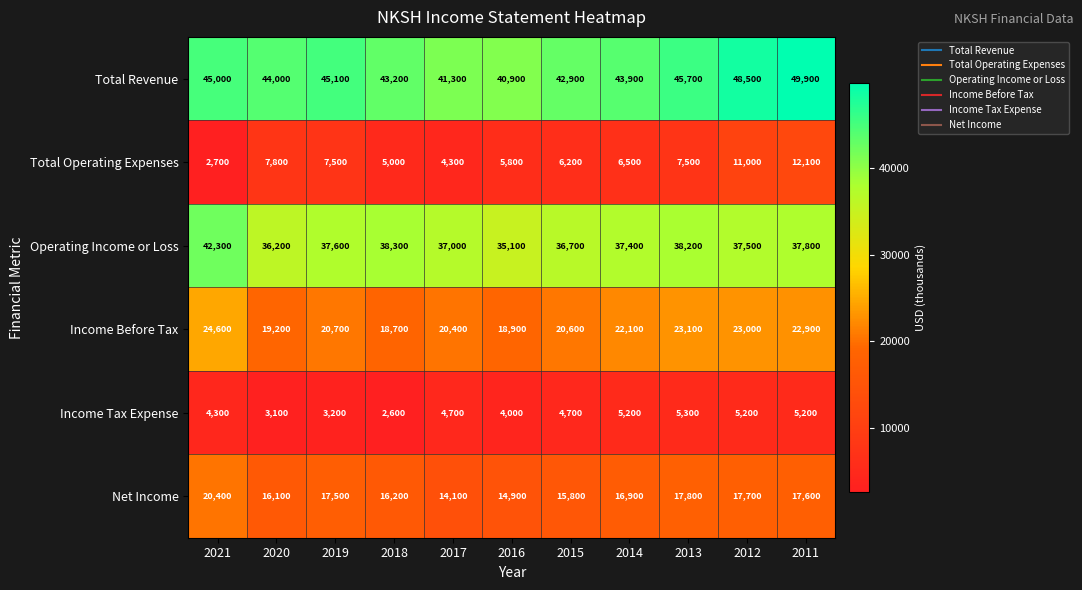

Which series has the largest total across all categories?

Total Revenue